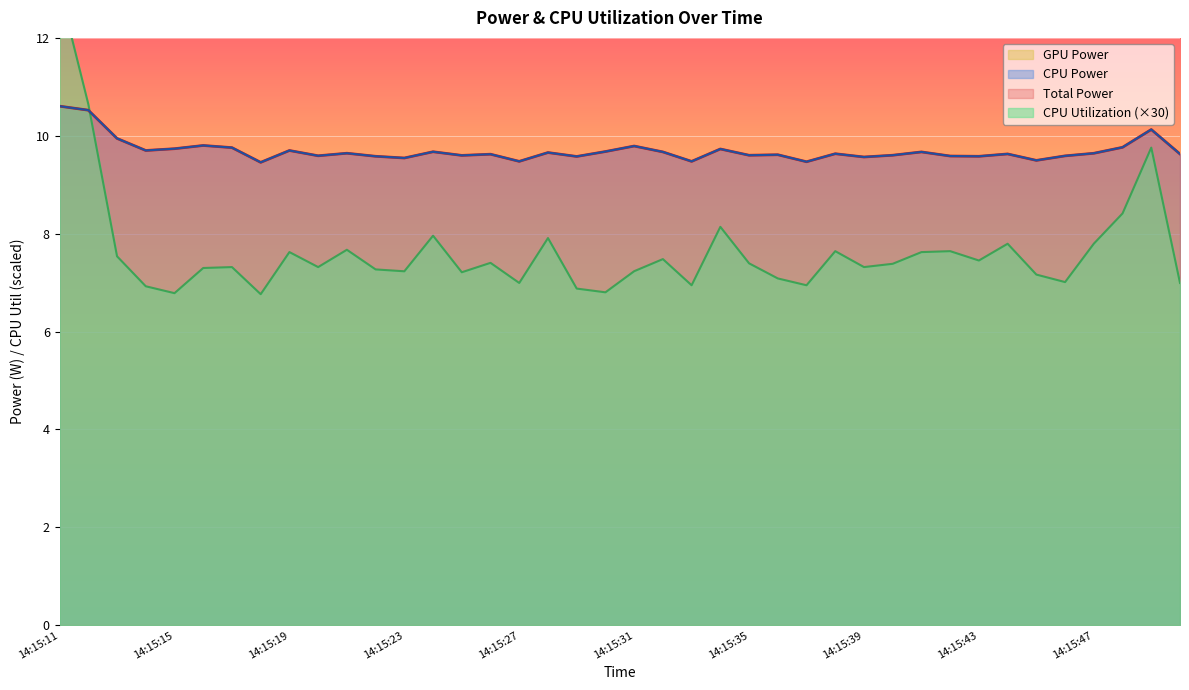

Rank the categories by CPU Utilization value from highest to lowest.

14:15:11, 14:15:12, 14:15:49, 14:15:48, 14:15:34, 14:15:24, 14:15:28, 14:15:47, 14:15:44, 14:15:21, 14:15:38, 14:15:42, 14:15:19, 14:15:41, 14:15:13, 14:15:32, 14:15:43, 14:15:26, 14:15:35, 14:15:40, 14:15:17, 14:15:20, 14:15:39, 14:15:16, 14:15:22, 14:15:31, 14:15:23, 14:15:25, 14:15:45, 14:15:36, 14:15:46, 14:15:27, 14:15:50, 14:15:33, 14:15:37, 14:15:14, 14:15:29, 14:15:30, 14:15:15, 14:15:18